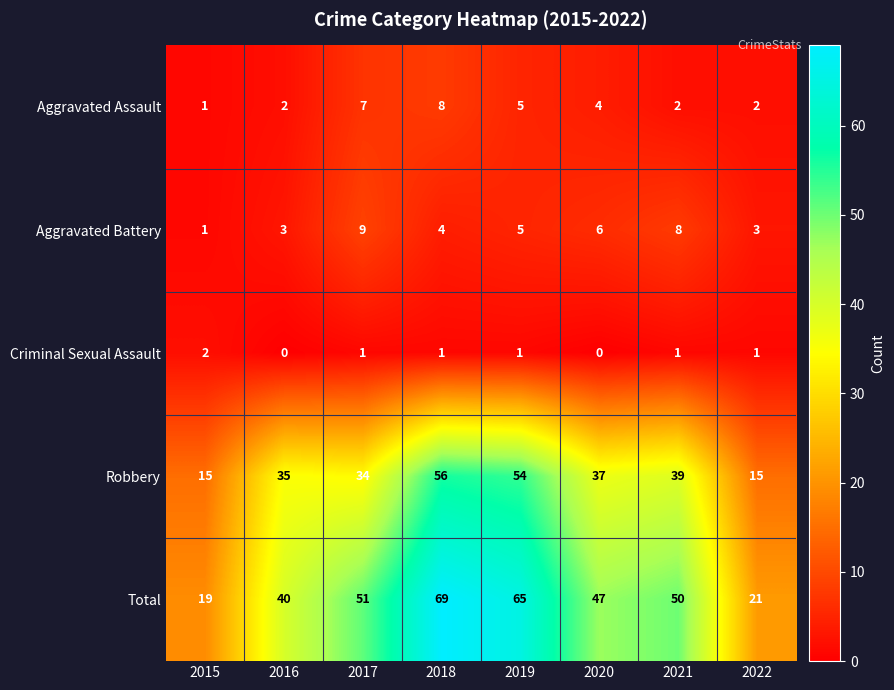

True or false: Aggravated Battery has a value of 3 at 2016.

True